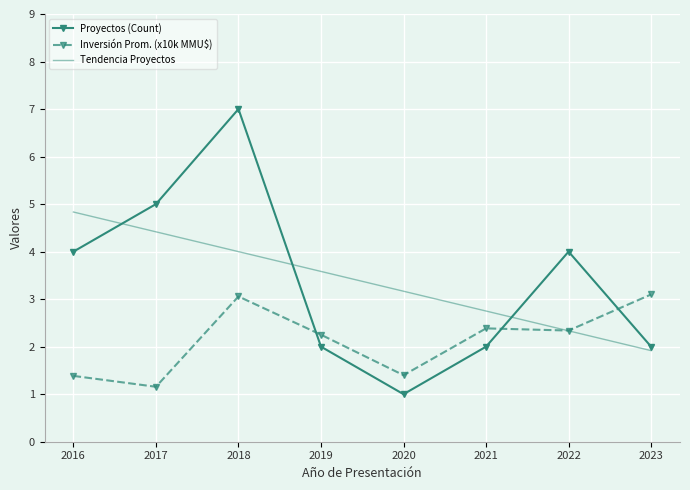

Read the Proyectos (Count) value at 2018.

7.0